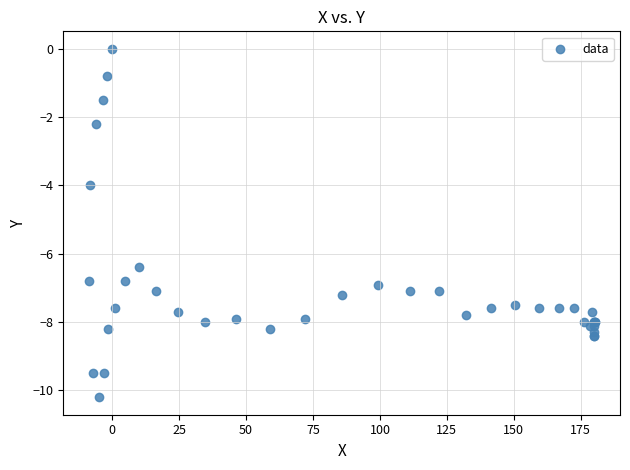

What Y value in the scatter plot is closest to -5?

-4.0